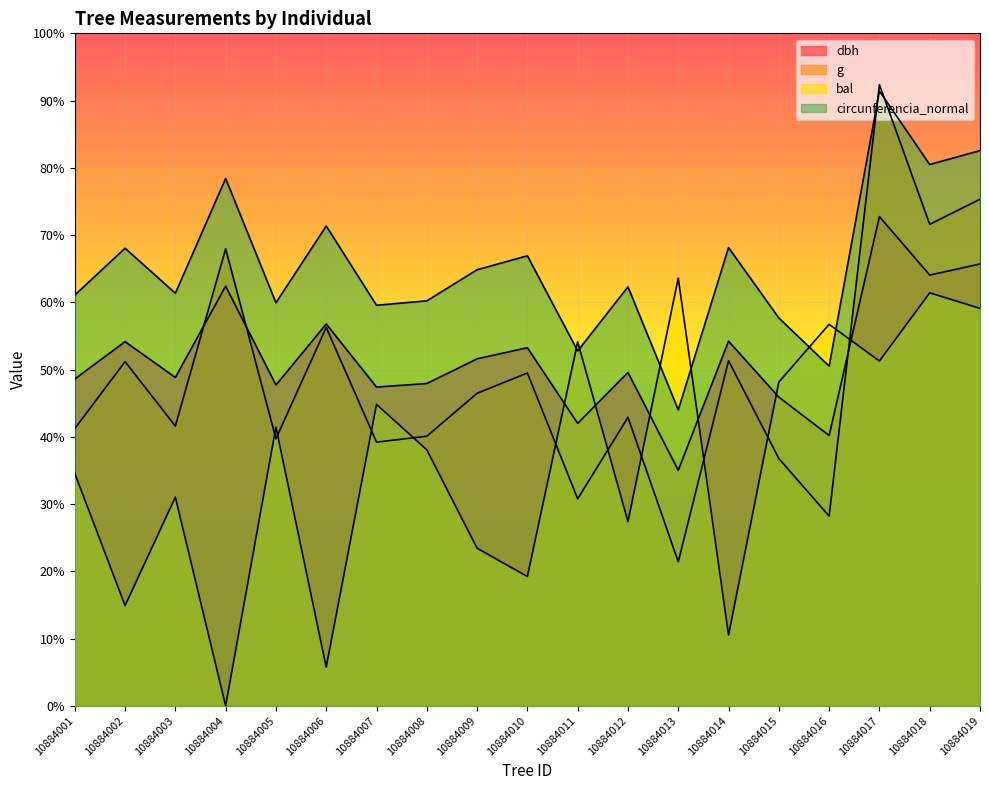

Rank the series by their maximum value, from highest to lowest.

g, circunferencia_normal, dbh, bal